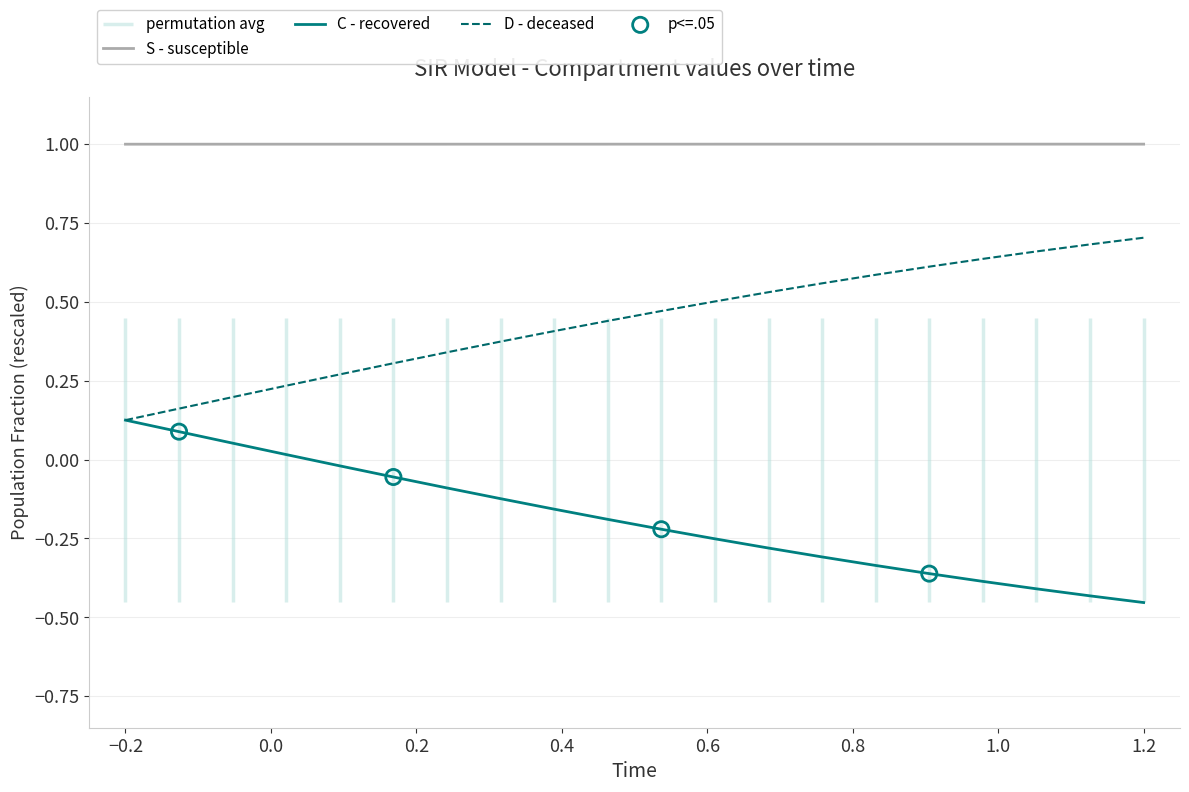

Which series has the largest total across all categories?

S - susceptible